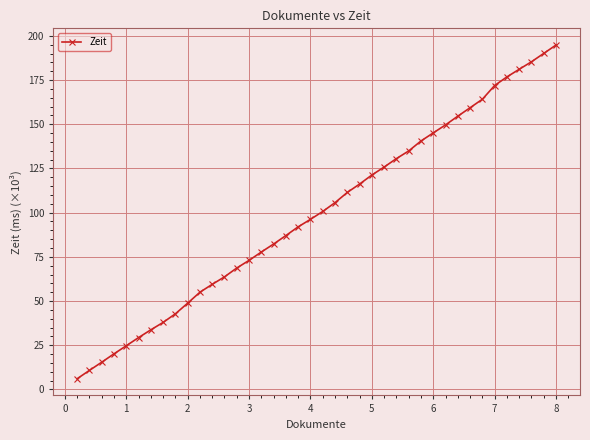

What is the difference between the maximum and minimum values?

188.8